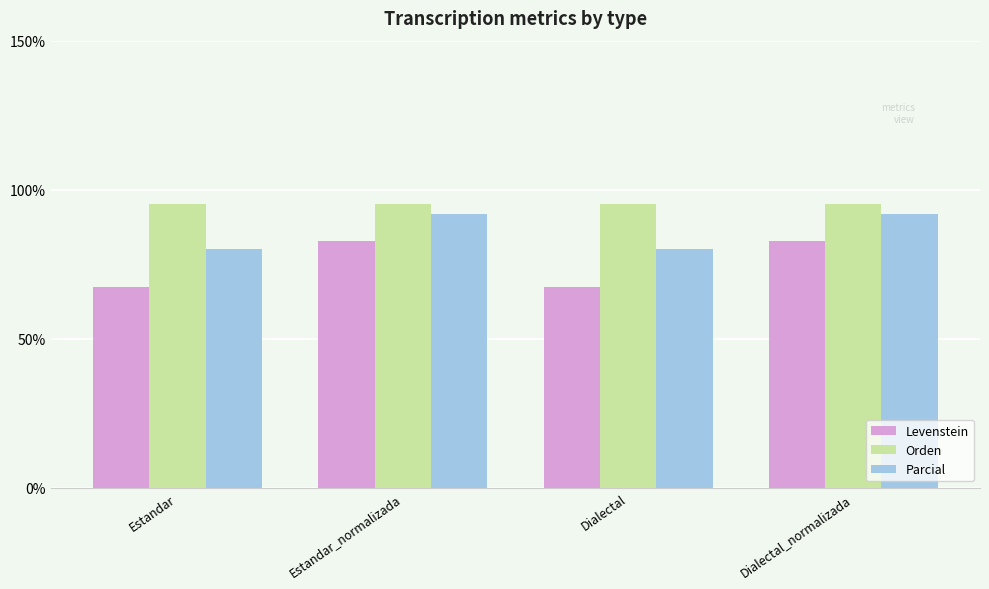

How many bars are there in each group?

3